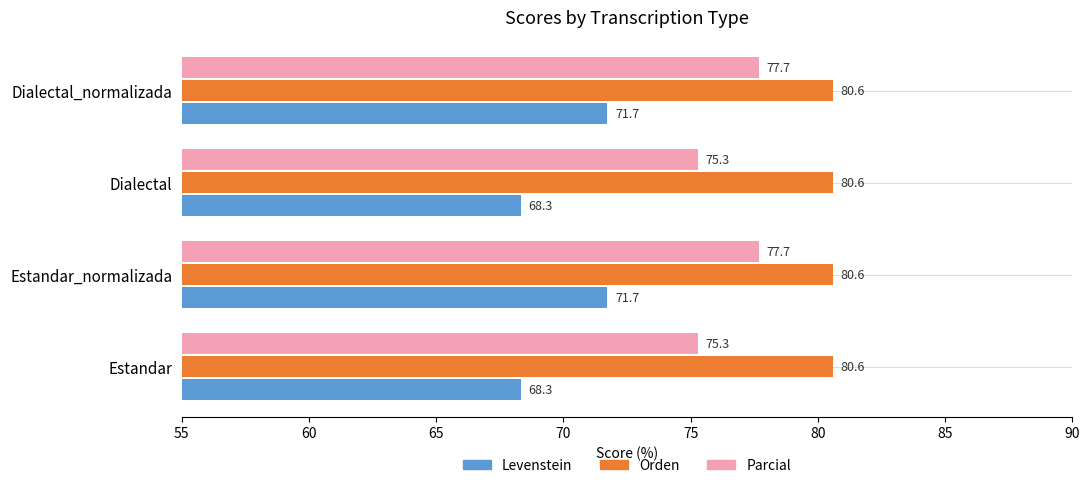

What is the highest value of the Levenstein series?

71.7